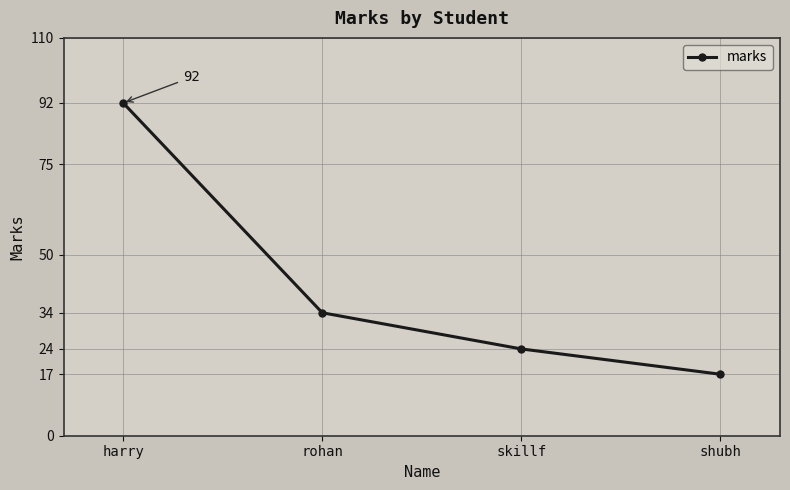

The value at skillf is 38. True or false?

False